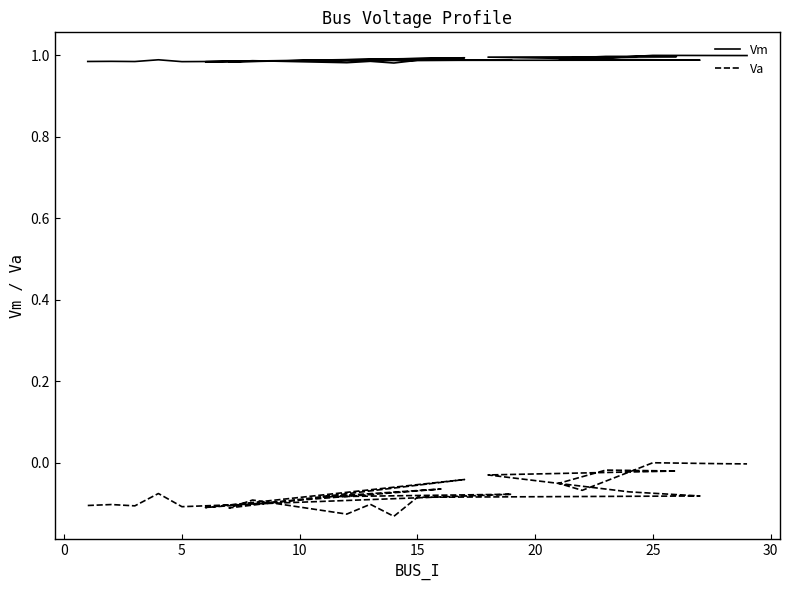

How many distinct data groups are displayed?

2